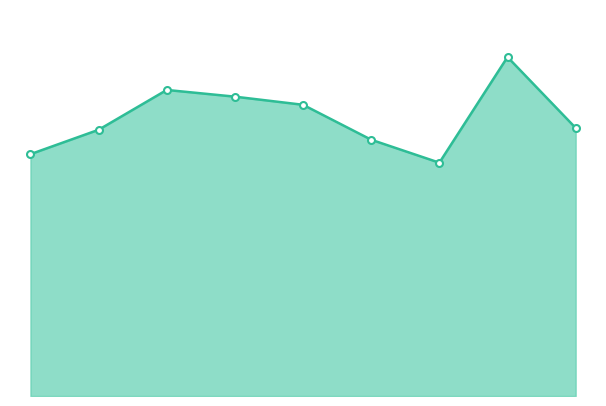

What is the smallest value displayed?

1148